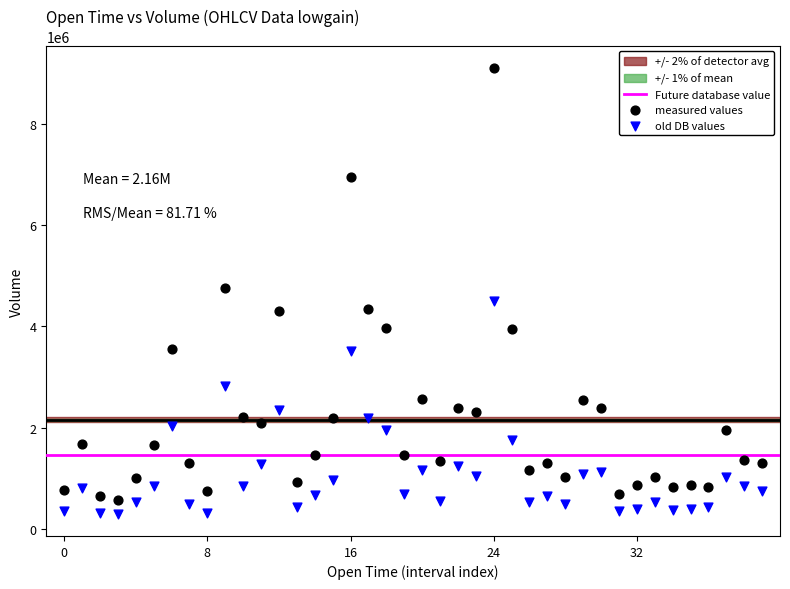

Which series contains the highest Y value?

measured values